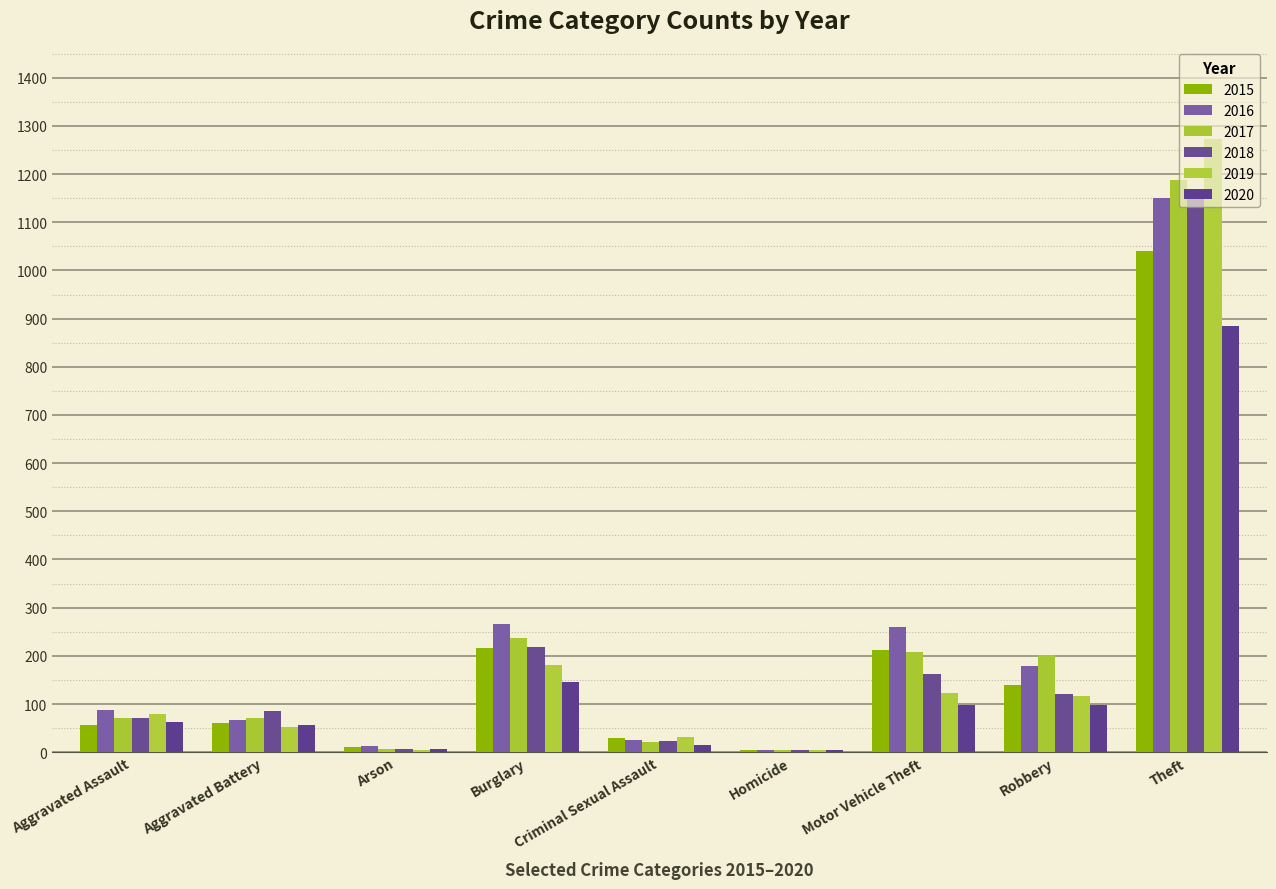

Between Criminal Sexual Assault and Aggravated Battery, which is larger?

Aggravated Battery